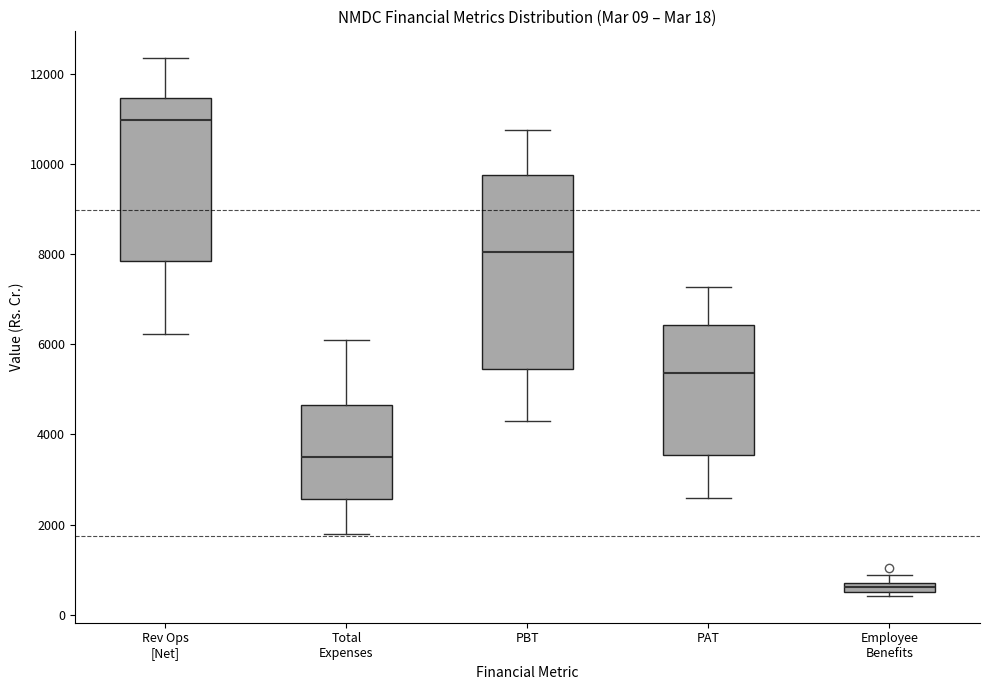

Which box has the lowest median line?

Employee Benefits